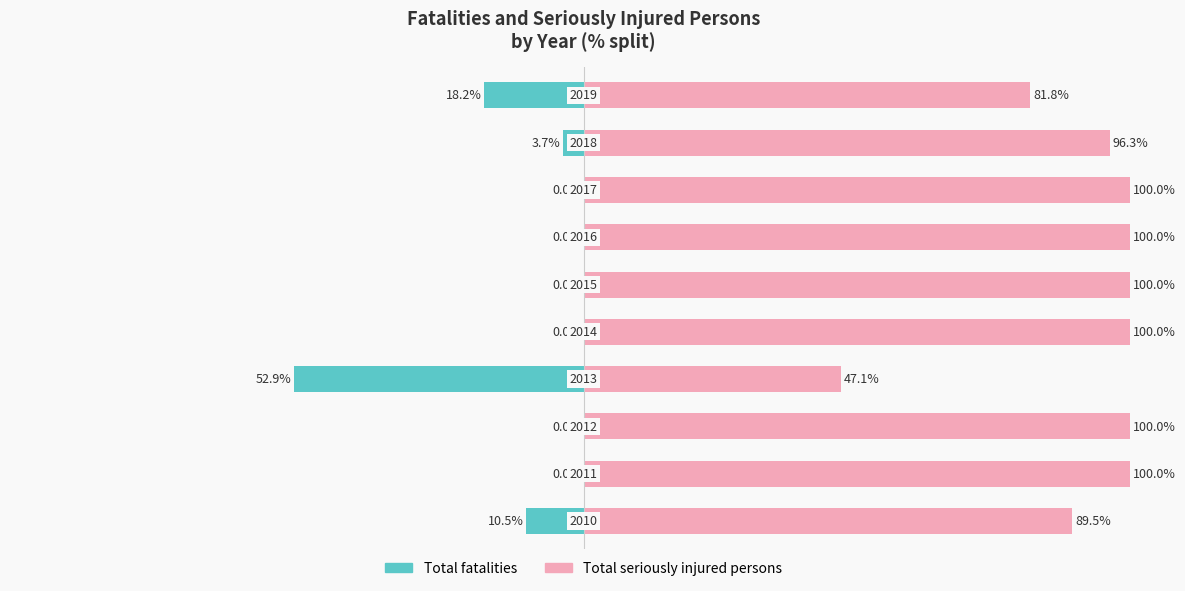

The value of Total fatalities at 9 is -30.6. True or false?

False